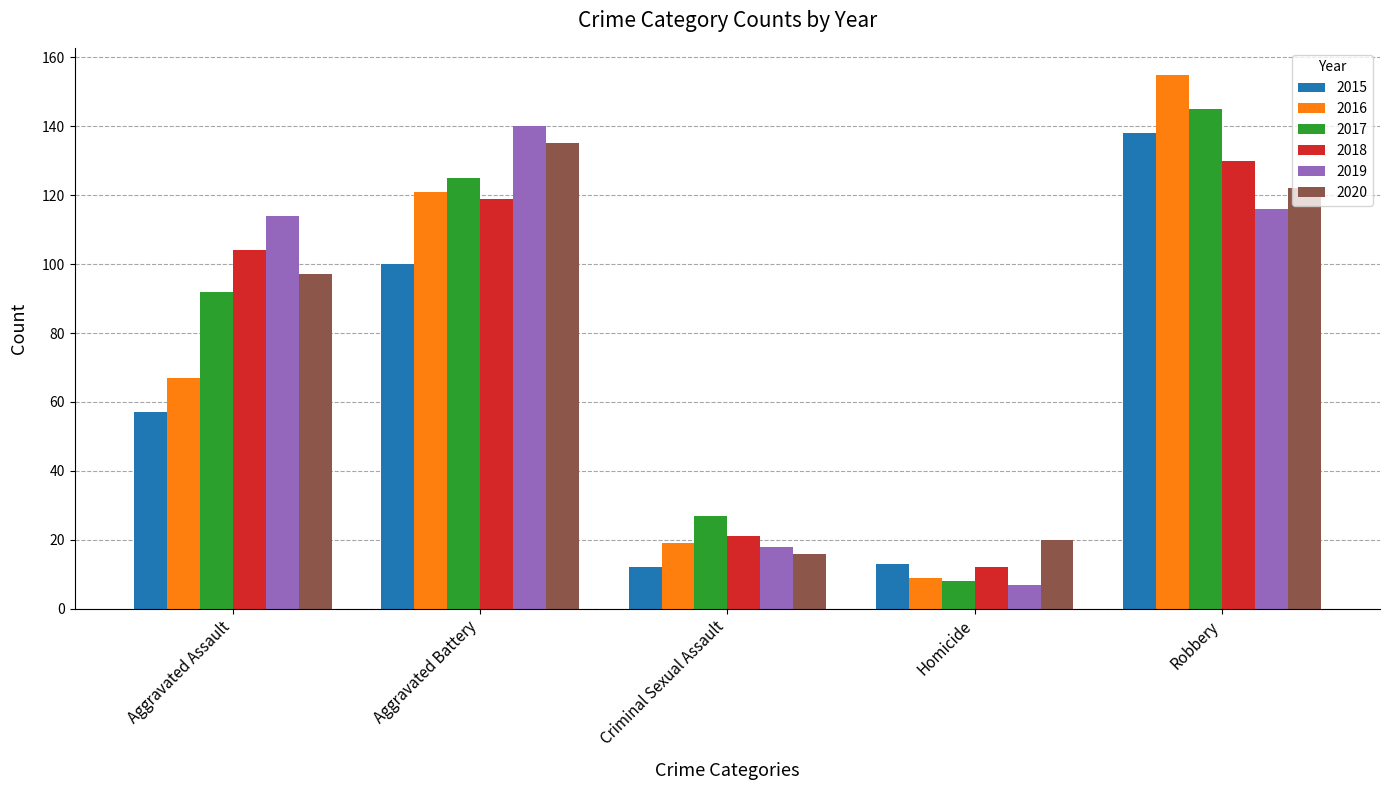

Reading right to left, transcribe all the data shown in this chart.

2015: Robbery=138	Homicide=13	Criminal Sexual Assault=12	Aggravated Battery=100	Aggravated Assault=57
2016: Robbery=155	Homicide=9	Criminal Sexual Assault=19	Aggravated Battery=121	Aggravated Assault=67
2017: Robbery=145	Homicide=8	Criminal Sexual Assault=27	Aggravated Battery=125	Aggravated Assault=92
2018: Robbery=130	Homicide=12	Criminal Sexual Assault=21	Aggravated Battery=119	Aggravated Assault=104
2019: Robbery=116	Homicide=7	Criminal Sexual Assault=18	Aggravated Battery=140	Aggravated Assault=114
2020: Robbery=122	Homicide=20	Criminal Sexual Assault=16	Aggravated Battery=135	Aggravated Assault=97